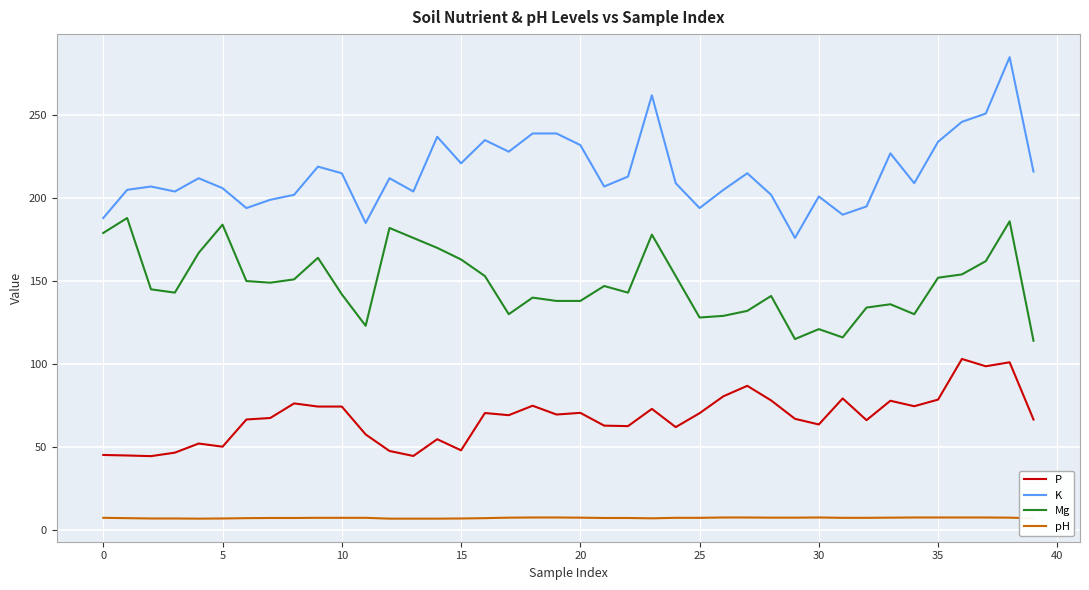

Which series has the largest range (max minus min)?

K